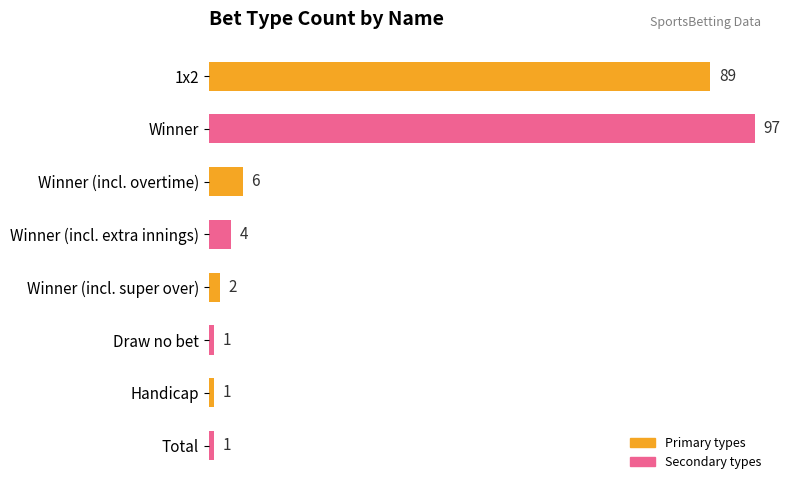

What is the value of the 6th bar from the top?

1